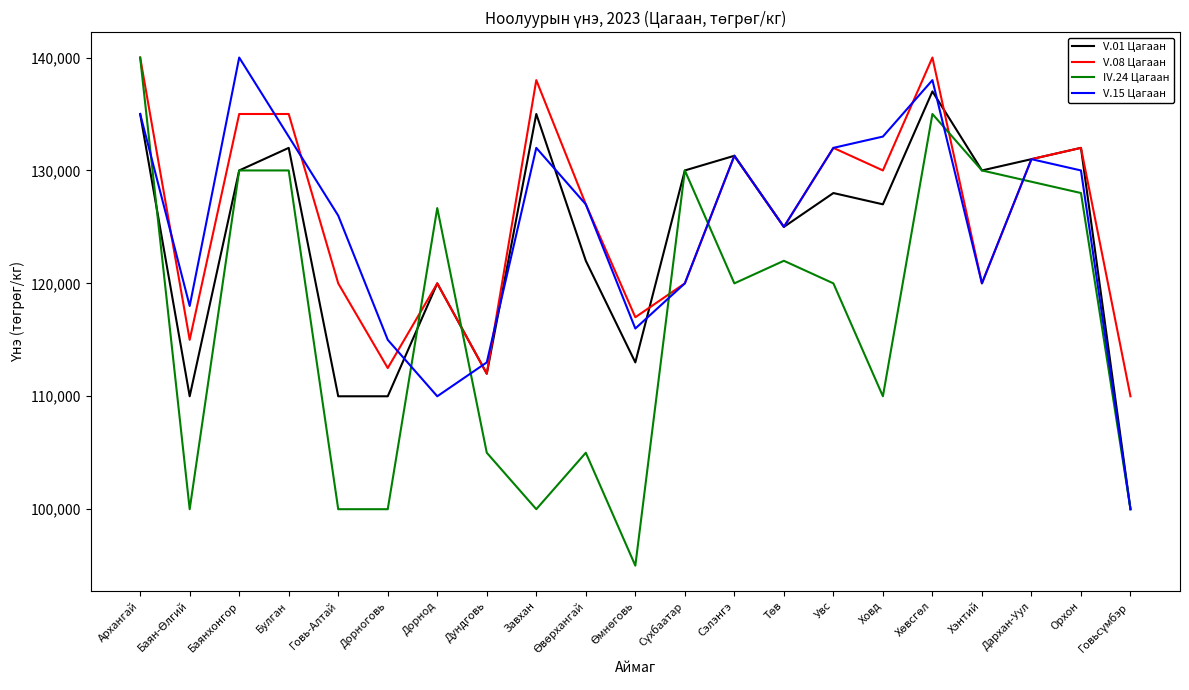

Which series has the widest spread of values?

IV.24 Цагаан